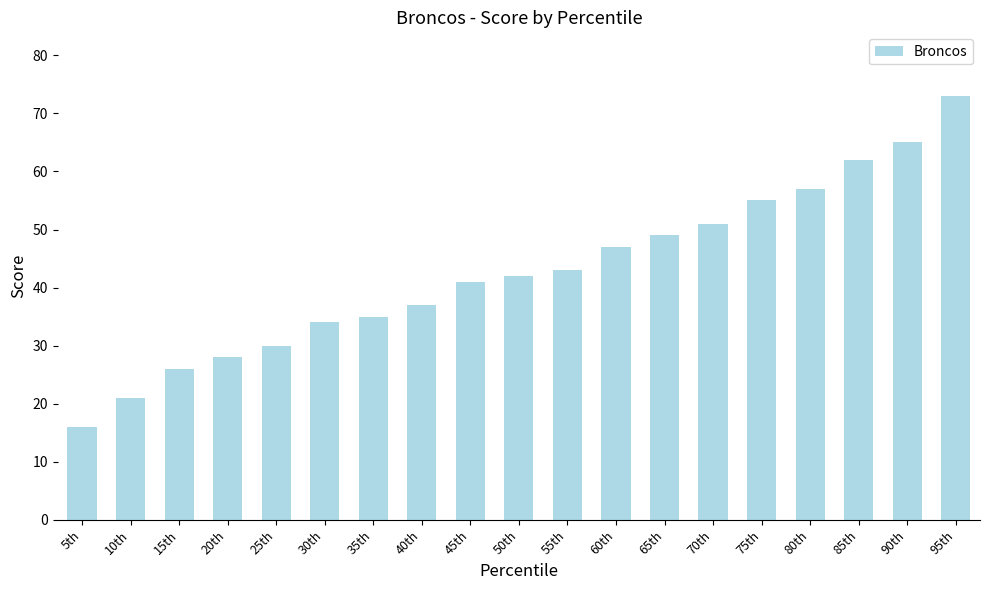

Does the chart contain any negative values?

No